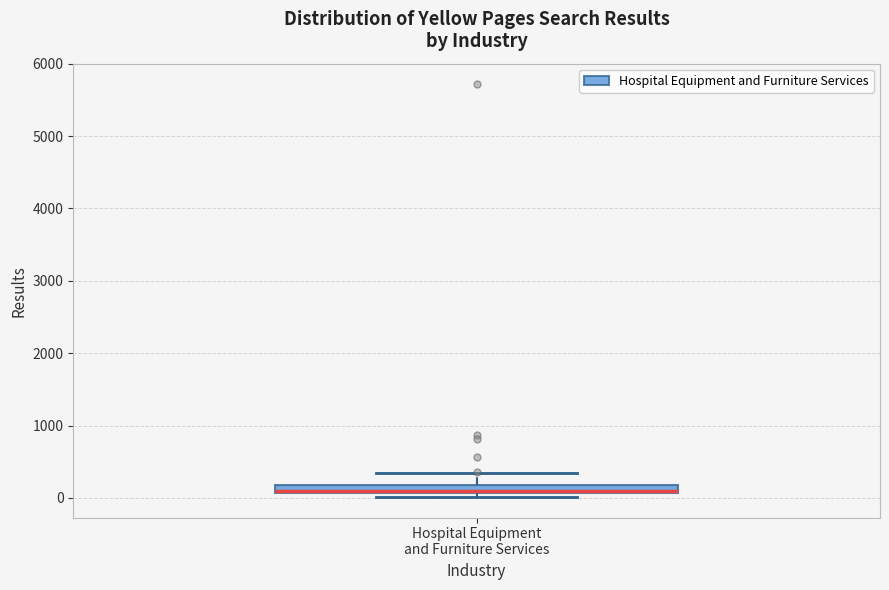

Where is the upper edge of the box for Hospital Equipment and Furniture Services on the y-axis? The values are not printed on the chart, so give them approximately, as read against the axis.

200